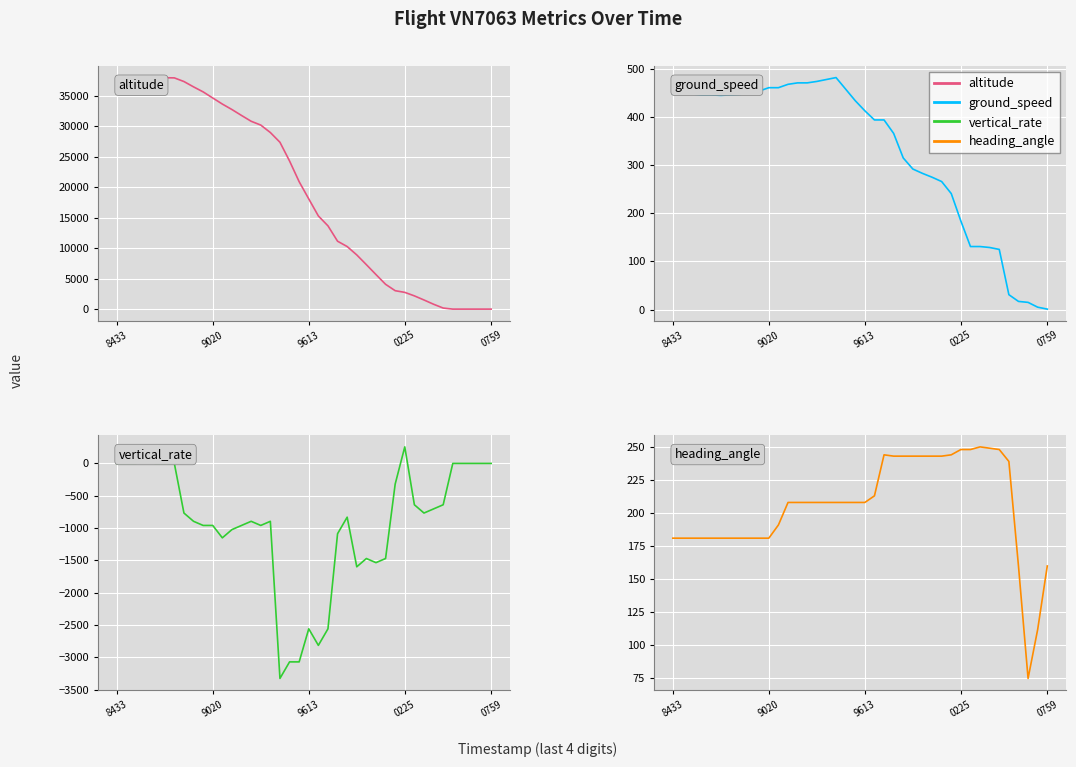

Which series has the largest total across all categories?

altitude